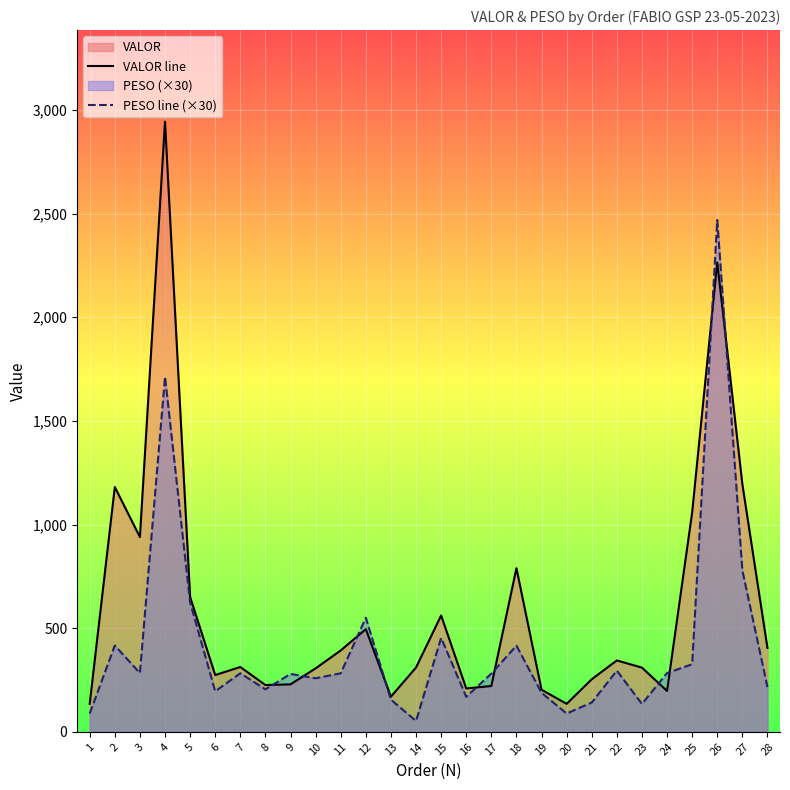

Which series has the largest range (max minus min)?

VALOR line